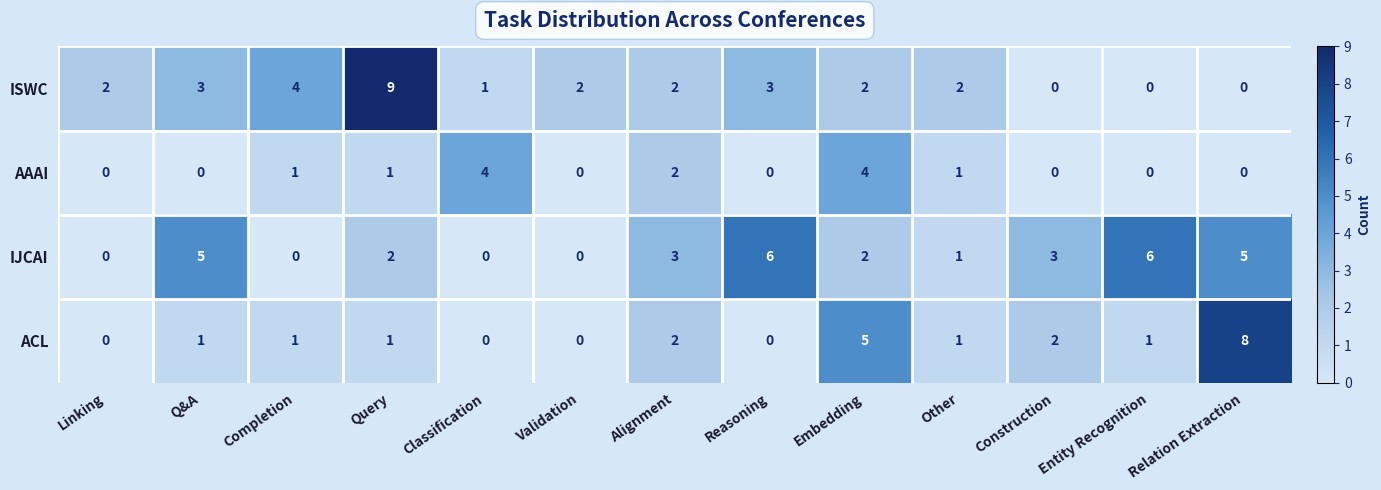

The value of IJCAI at Validation is 0. True or false?

True